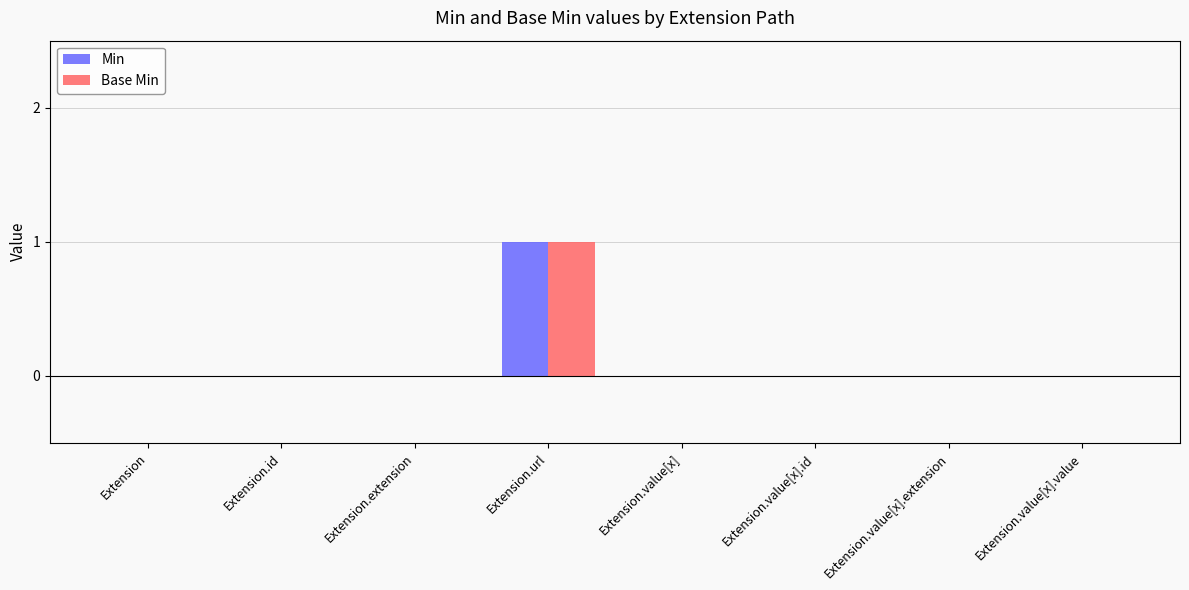

What is the sum of all Base Min values?

1